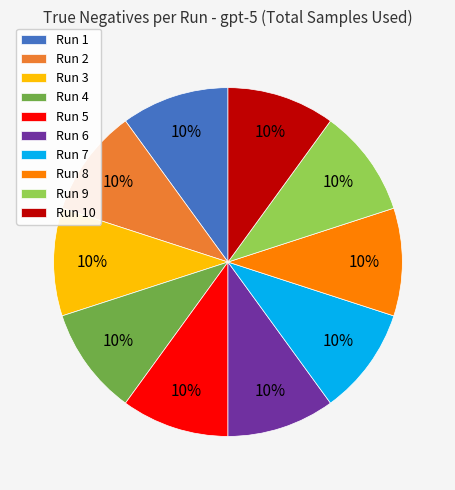

Combined, do Run 8 and Run 1 account for over 50%?

No